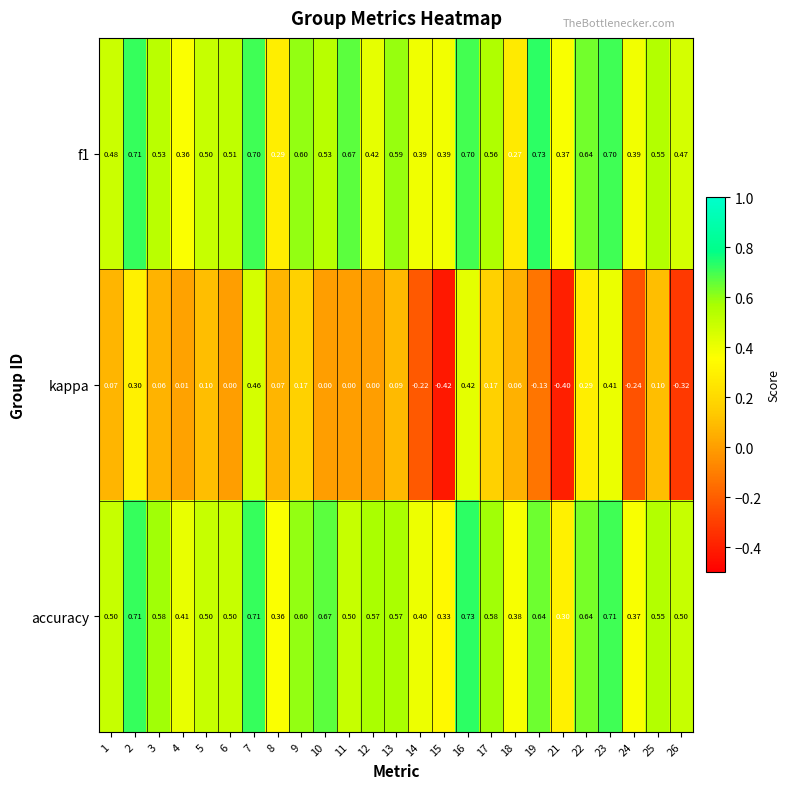

Which series changed the most between 7 and 11?

kappa